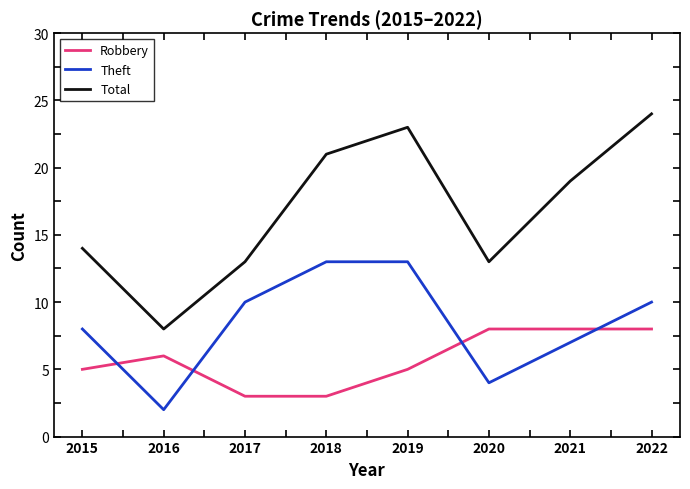

At which category is the sum across all series the highest?

2022